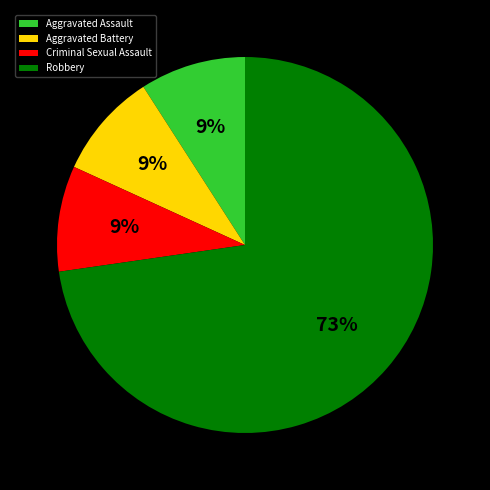

The Robbery slice represents 68% of the pie. True or false?

False